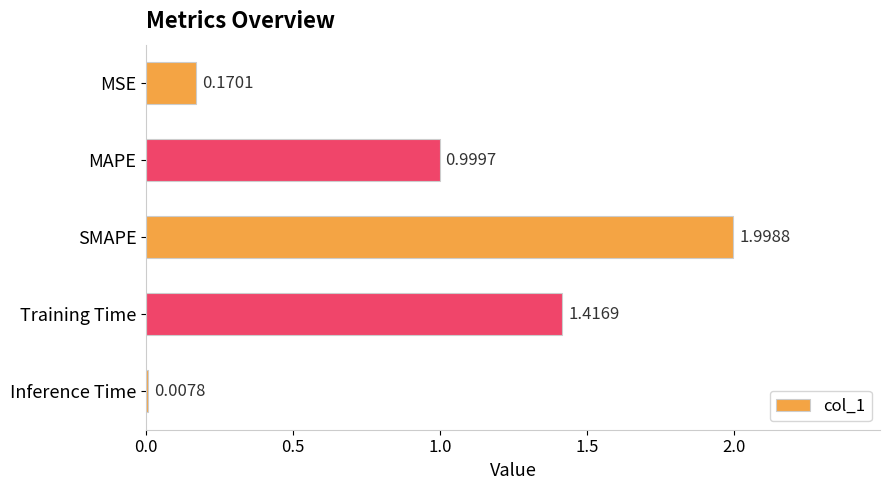

List the labels in order of value, largest first.

SMAPE, Training Time, MAPE, MSE, Inference Time